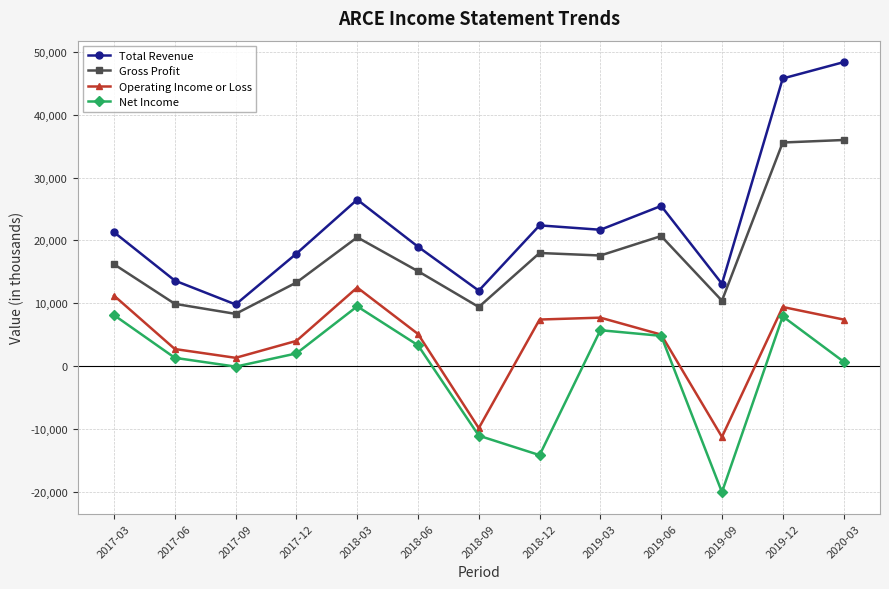

What is the maximum value for Total Revenue?

48400